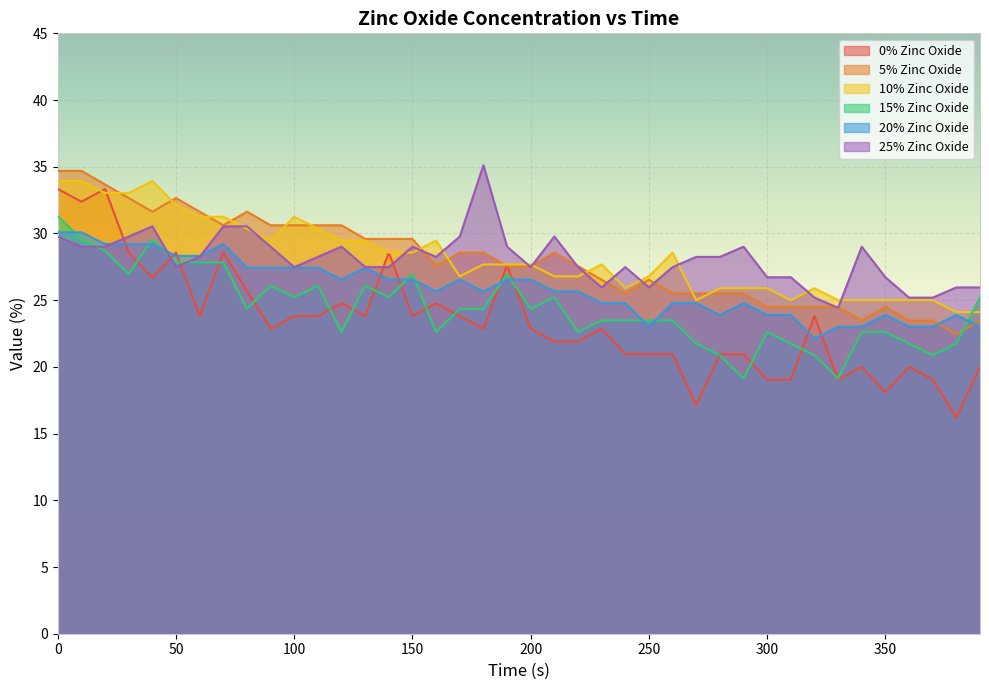

How many values in the 0% Zinc Oxide series exceed 22?

23